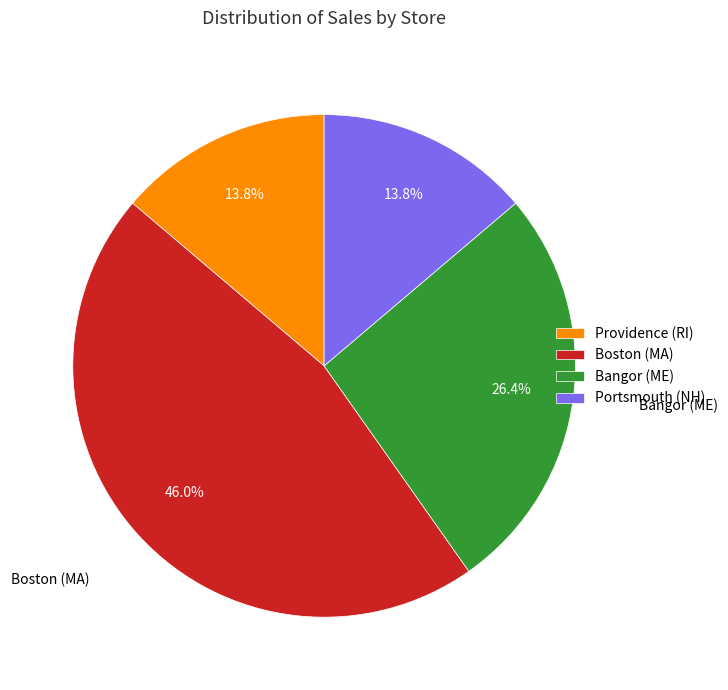

How much of the chart is everything except Bangor (ME)?

73.6%